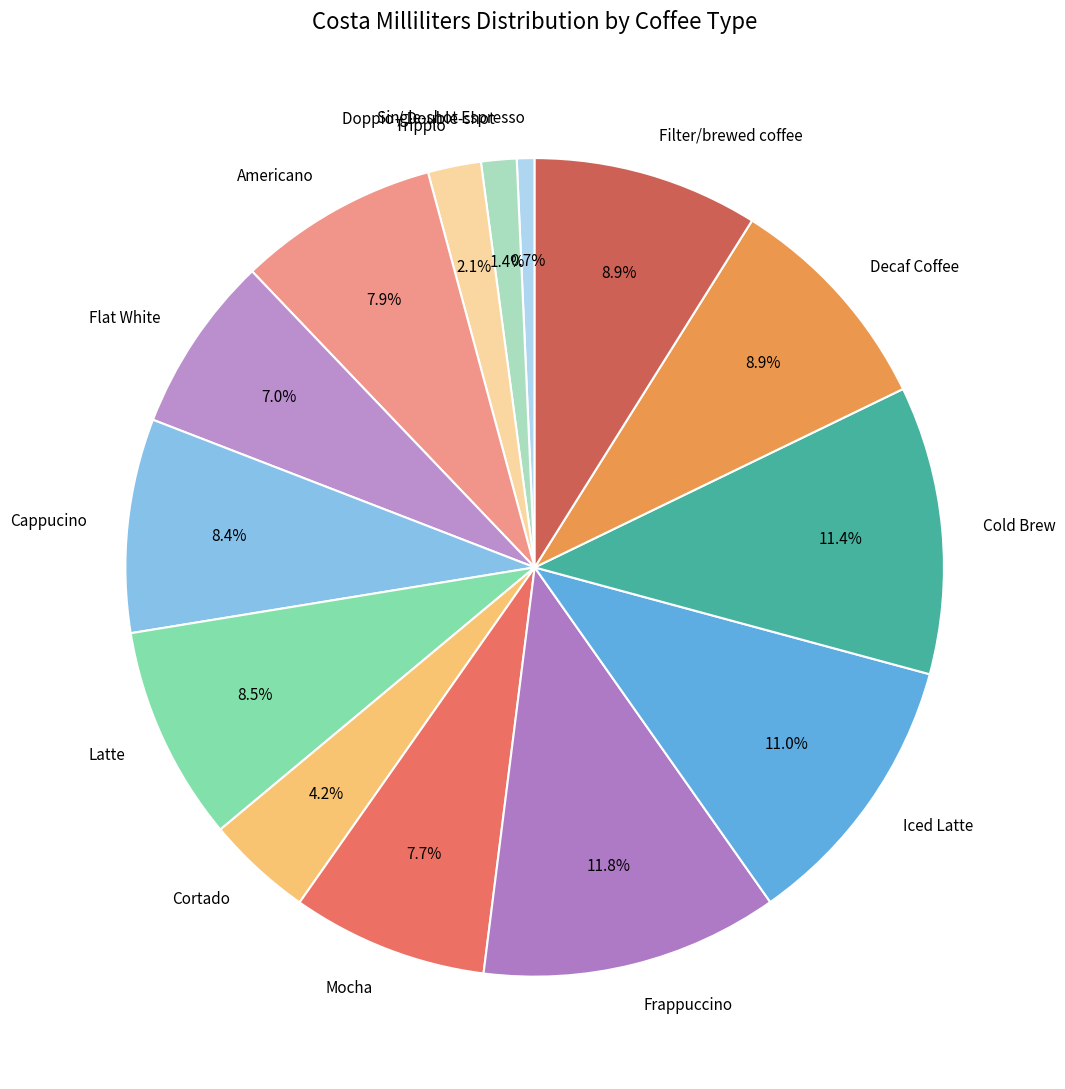

Does Single-shot Espresso account for over 50% of the chart?

No